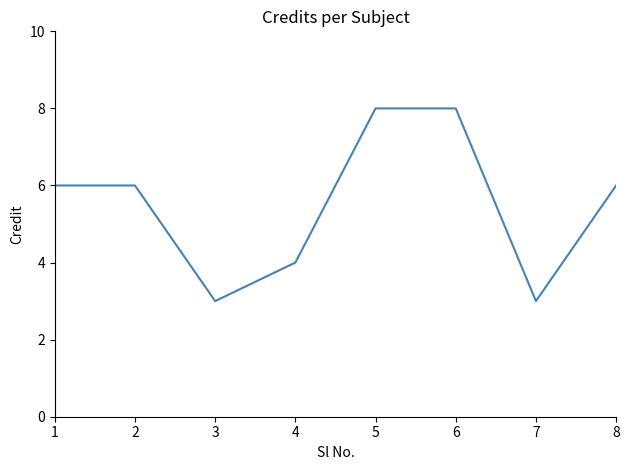

What is the greatest value displayed?

8